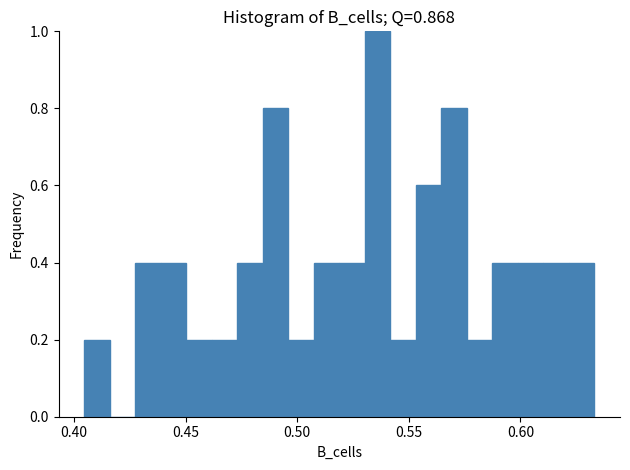

Read against the x-axis, roughly where is the centre of the tallest bar?

0.535